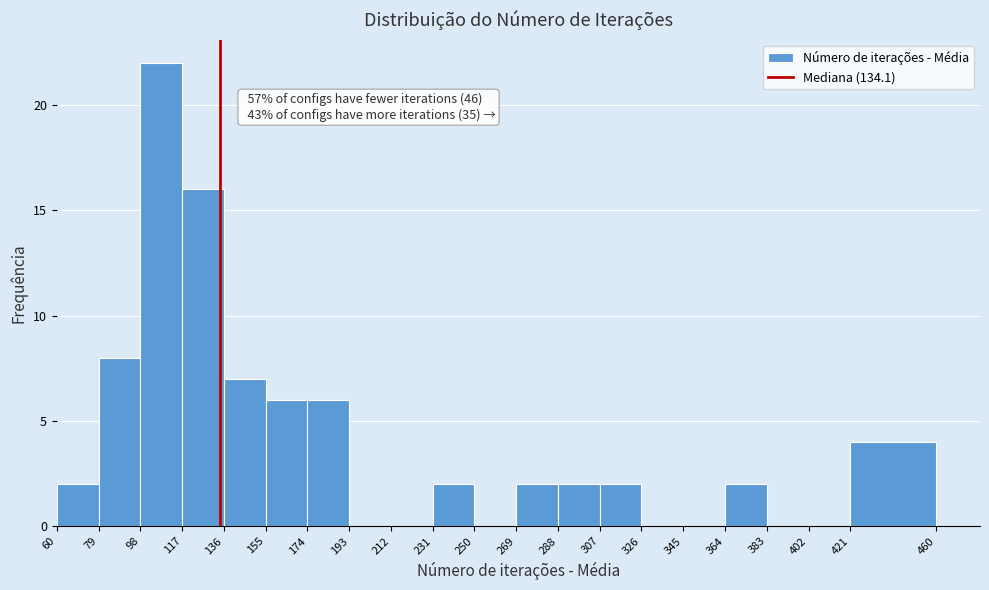

Which range on the x-axis has the tallest bar?

98 to 117